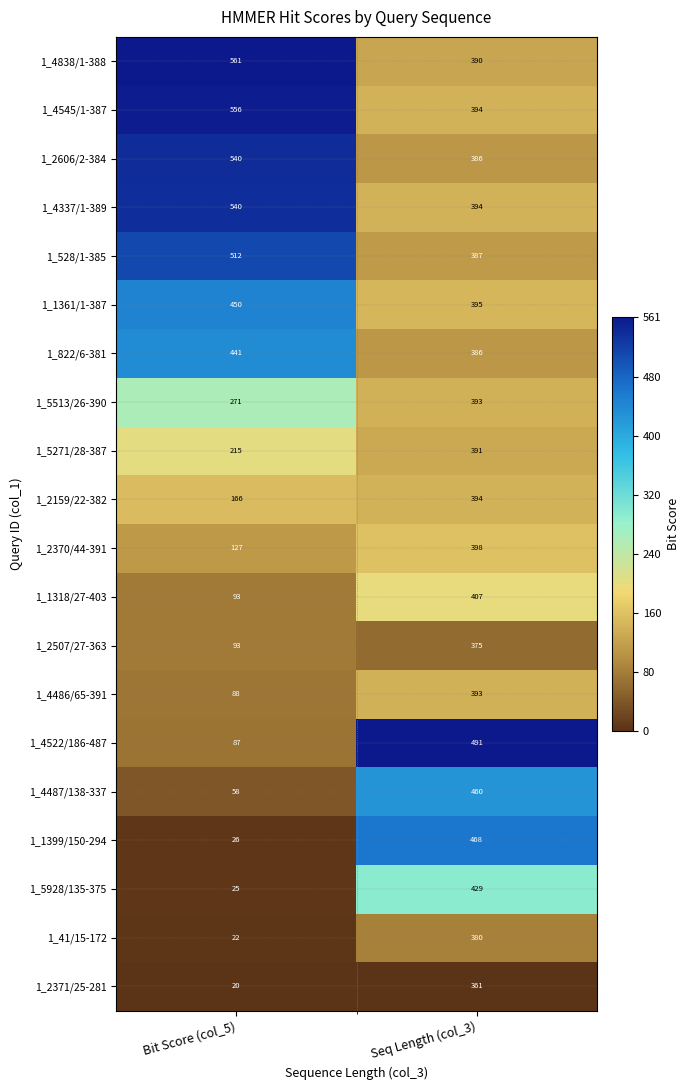

What is the difference between the 1_4337/1-389 values at Bit Score (col_5) and Seq Length (col_3)?

146